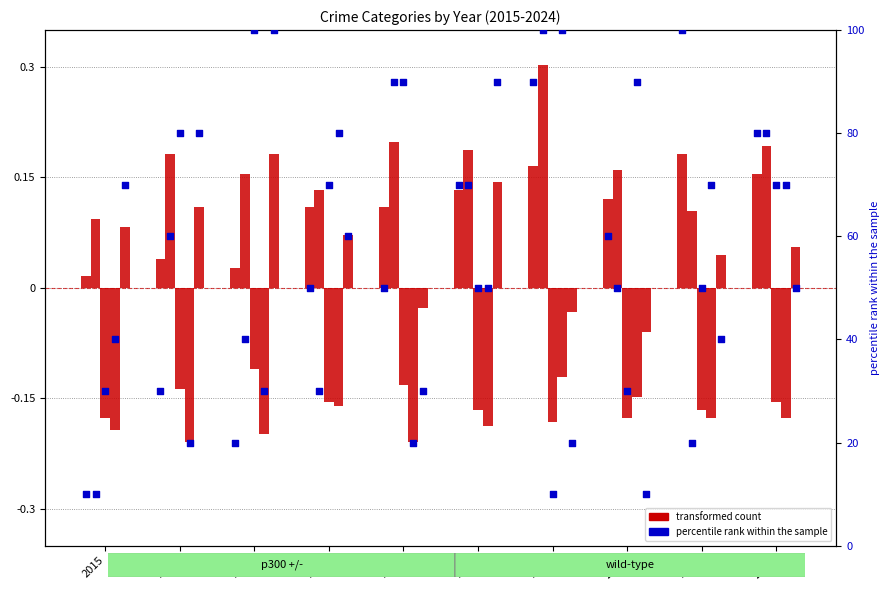

At how many categories does at least one series exceed 33?

7